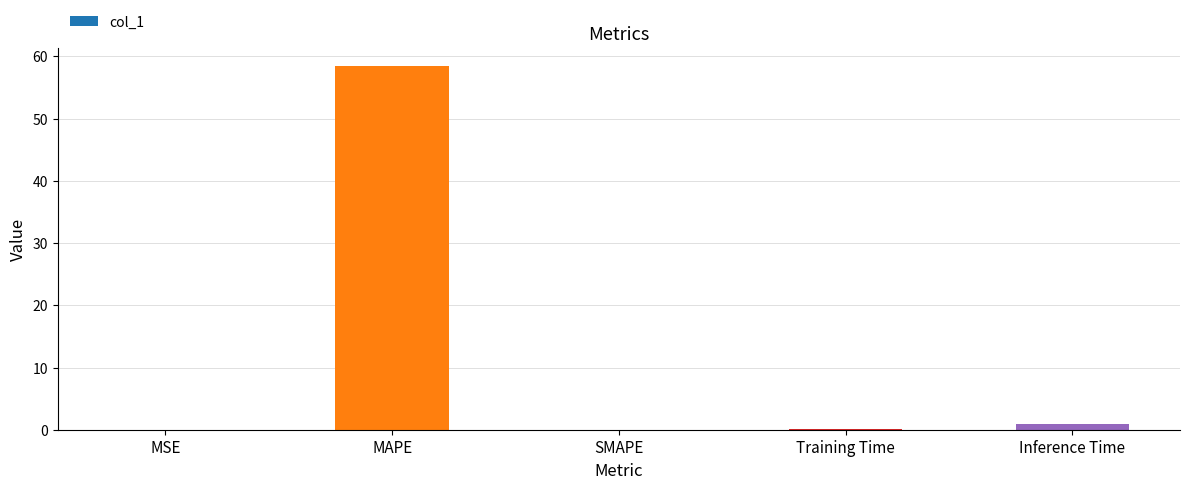

At which category does the chart reach its peak across all series?

MAPE